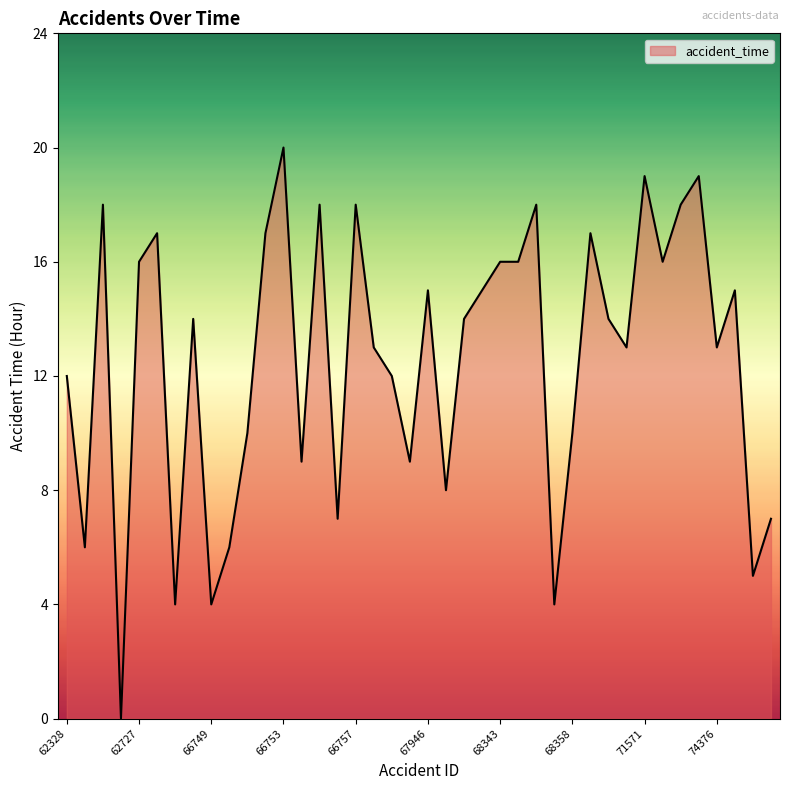

What is the difference between the maximum and minimum values?

20